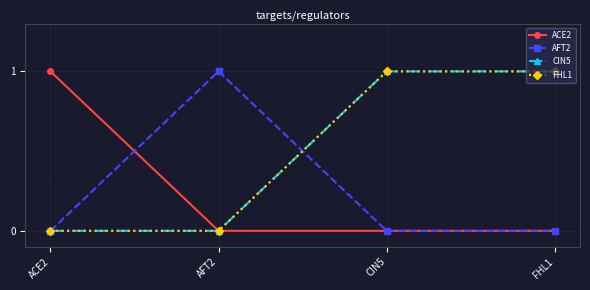

At which label does CIN5 reach its peak?

CIN5